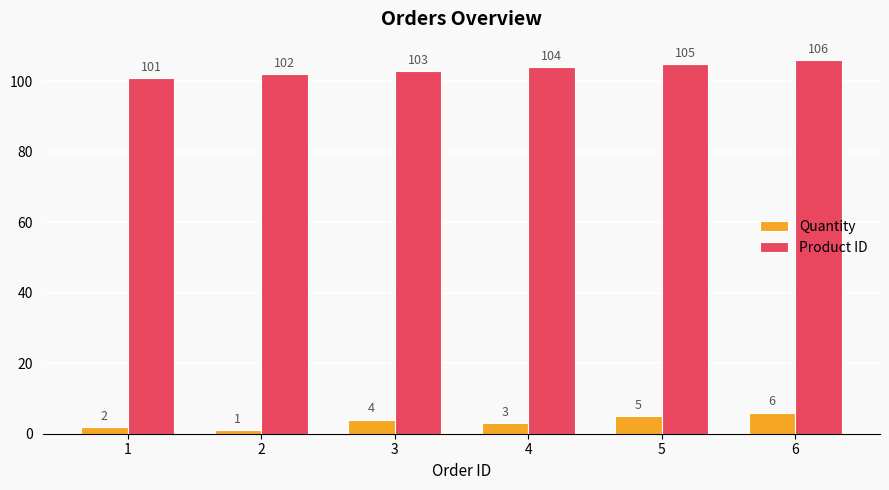

List the labels in order of Product ID value, largest first.

6, 5, 4, 3, 2, 1